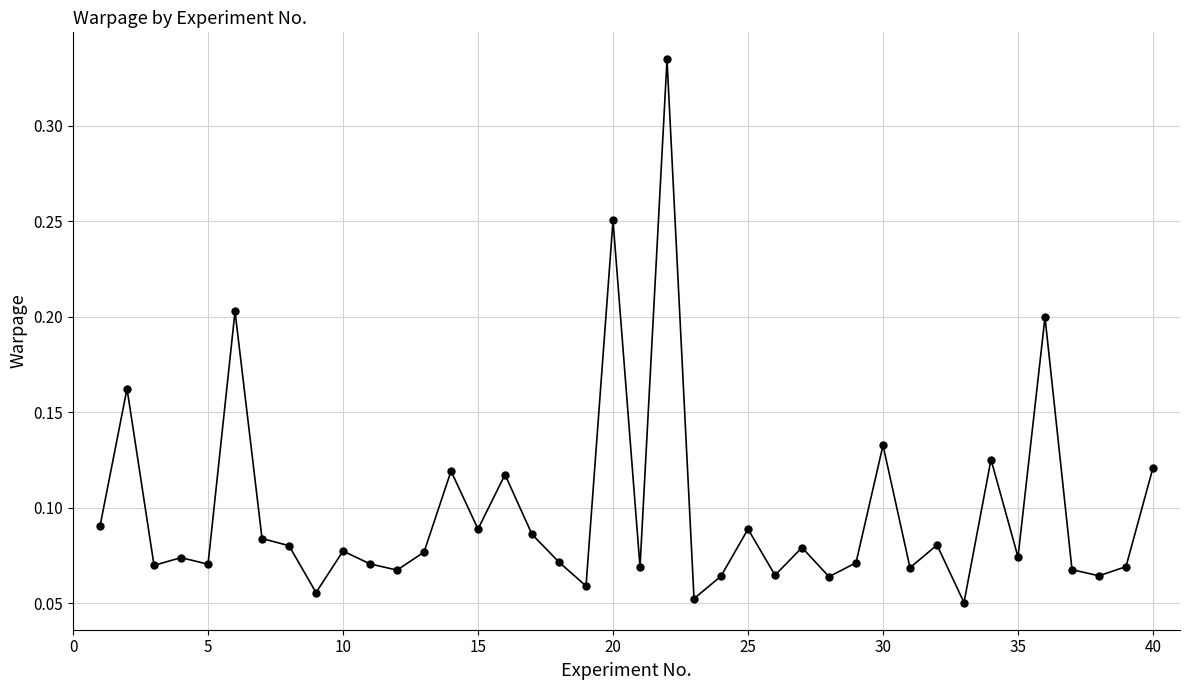

Count the values in the range 0 to 1.

40